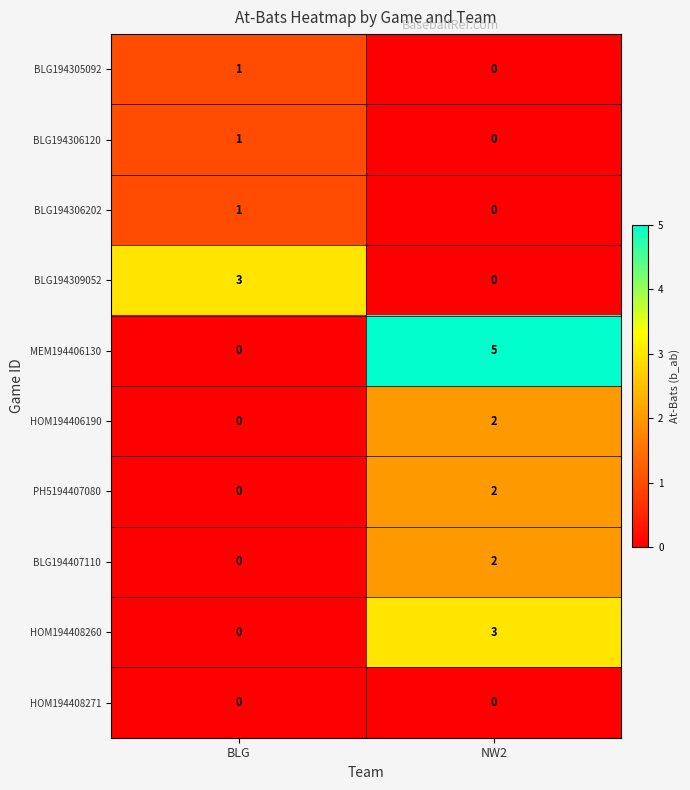

Reading left to right, extract all data points from this chart.

BLG194305092: BLG=1	NW2=0
BLG194306120: BLG=1	NW2=0
BLG194306202: BLG=1	NW2=0
BLG194309052: BLG=3	NW2=0
MEM194406130: BLG=0	NW2=5
HOM194406190: BLG=0	NW2=2
PH5194407080: BLG=0	NW2=2
BLG194407110: BLG=0	NW2=2
HOM194408260: BLG=0	NW2=3
HOM194408271: BLG=0	NW2=0